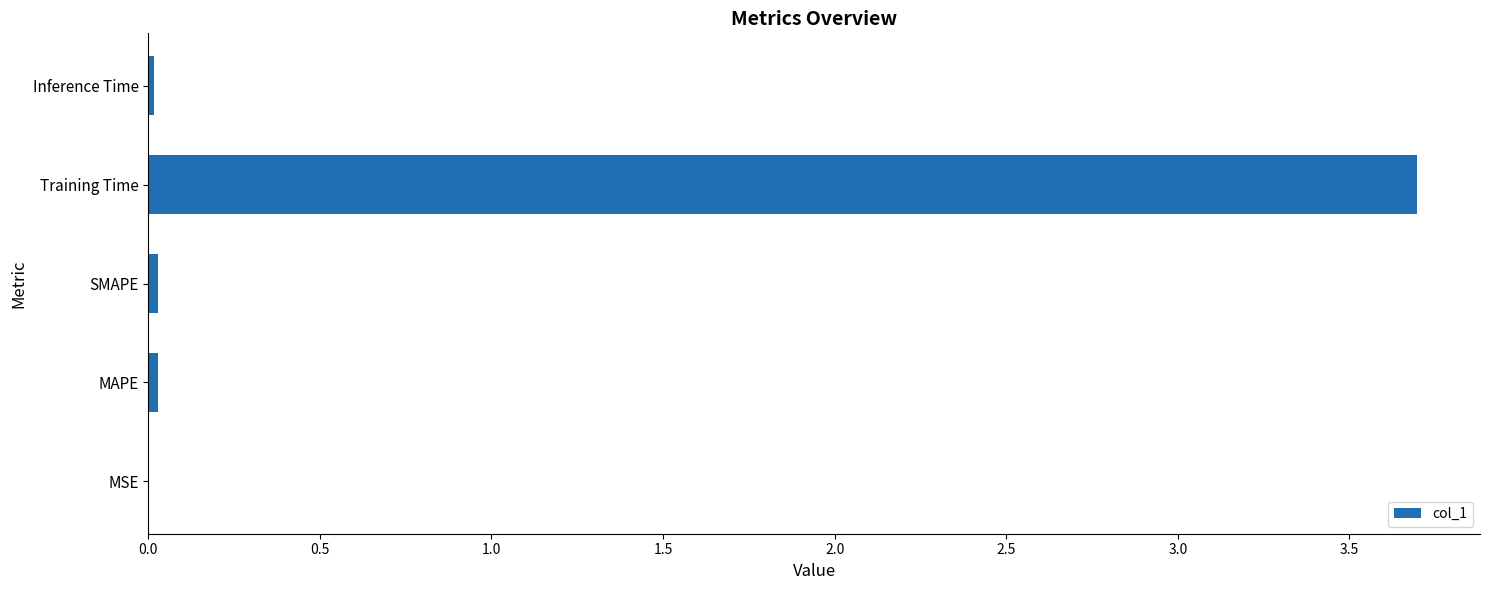

True or false: the data shows 1.5 at Training Time.

False